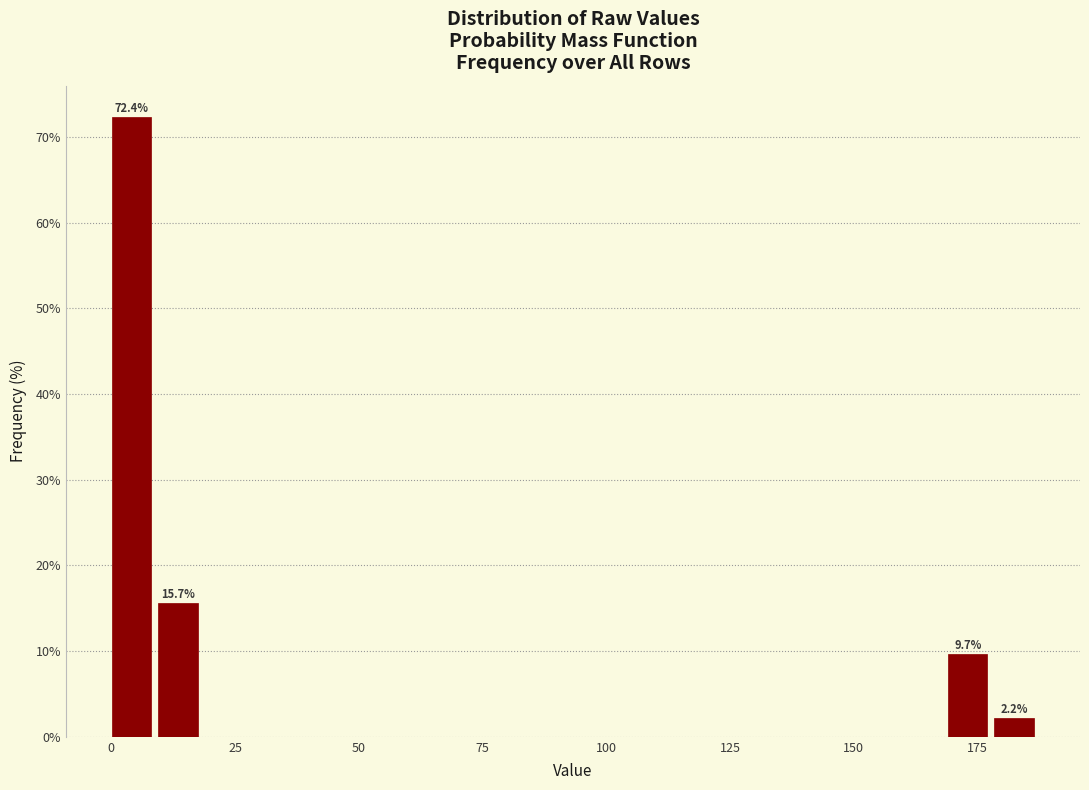

Around what value on the x-axis is the tallest bar? Give the approximate position of its centre, as read against the axis.

5